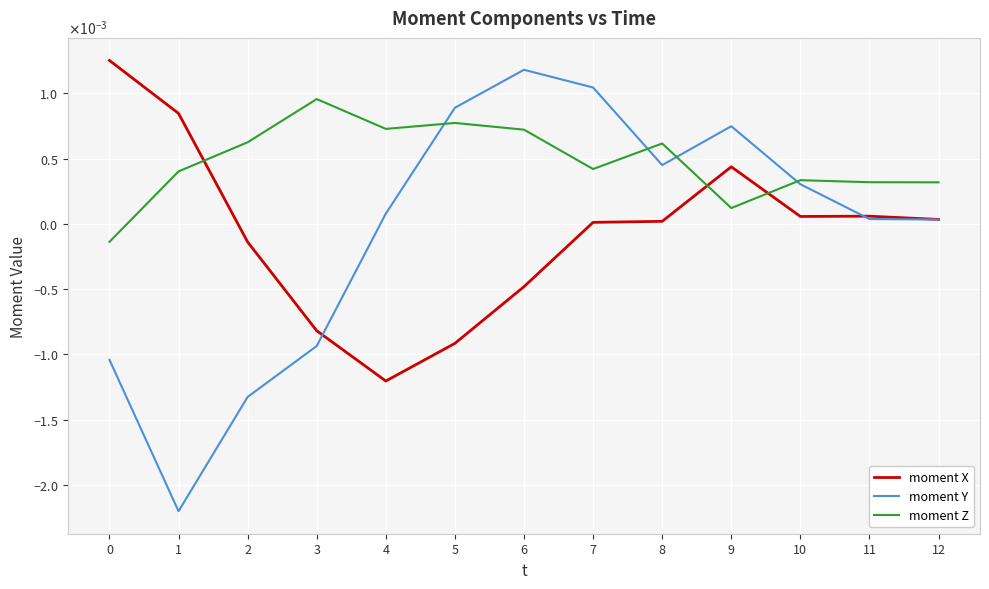

At how many categories does at least one series exceed 0?

13